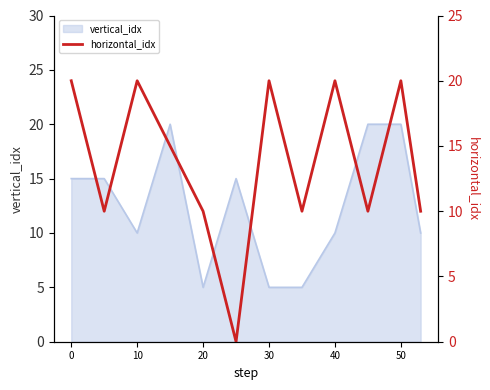

How many lines are shown in the chart?

1